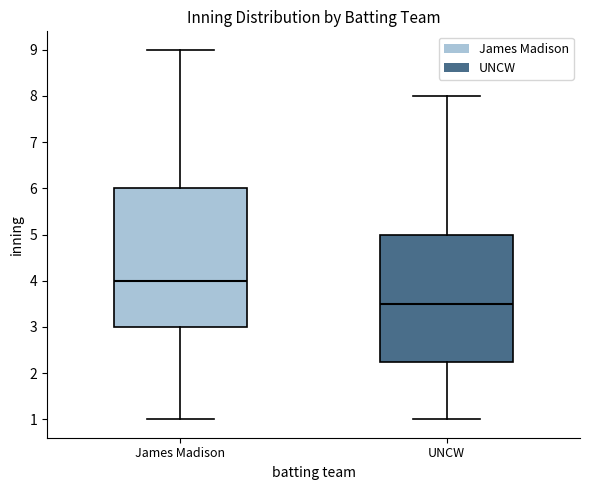

Which box has the lowest median line?

UNCW